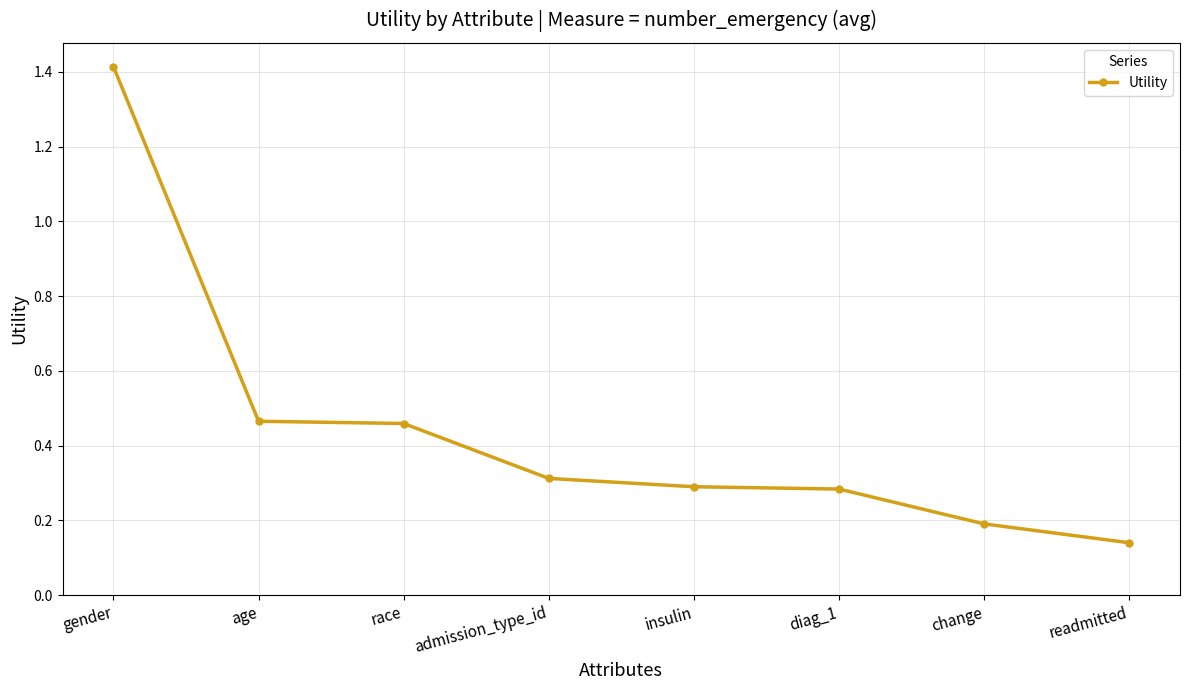

At which category does the chart reach its minimum across all series?

readmitted